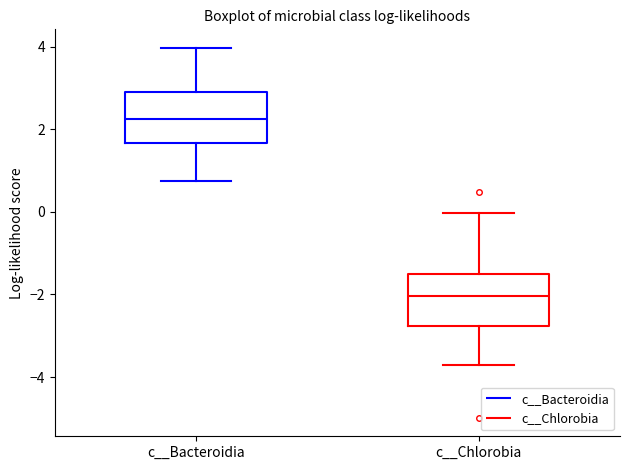

Where does the median line of the box for c__Chlorobia sit on the y-axis? The values are not printed on the chart, so give them approximately, as read against the axis.

-2.0